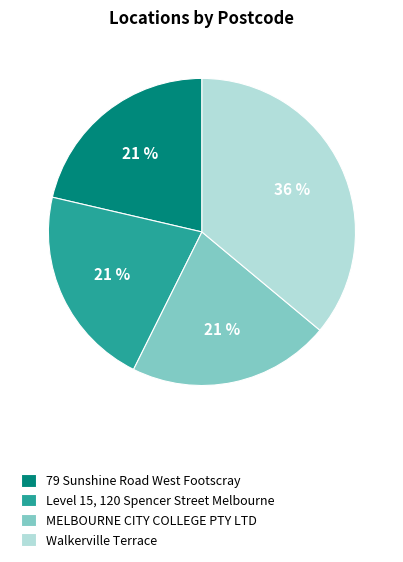

True or false: Walkerville Terrace accounts for 50% of the total.

False